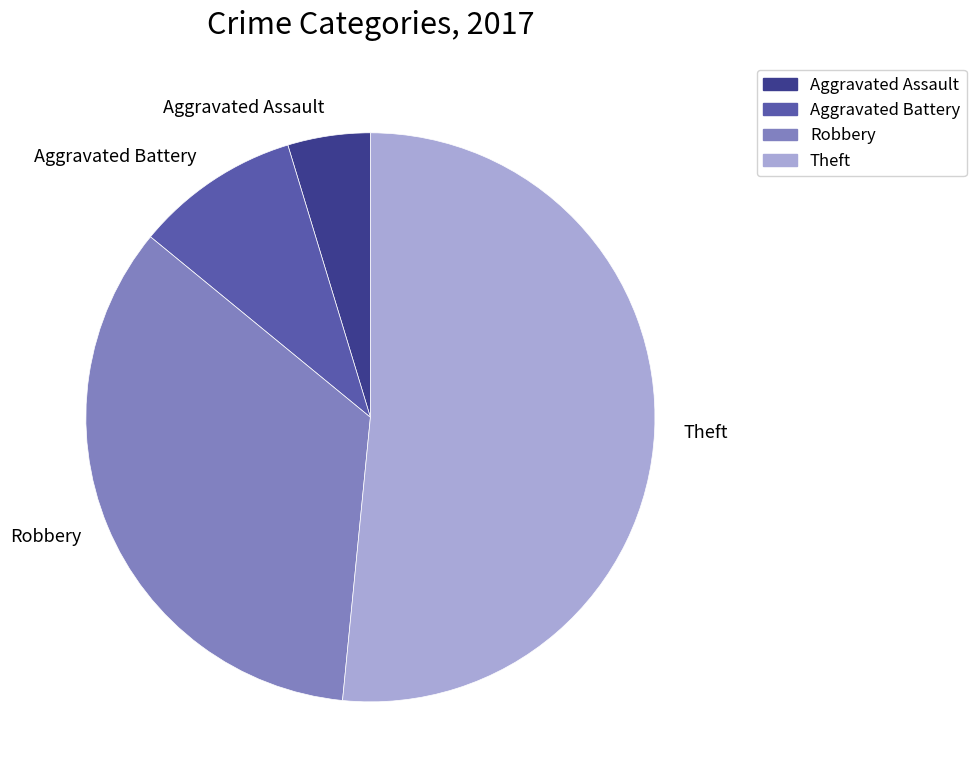

Which slice is the largest?

Theft